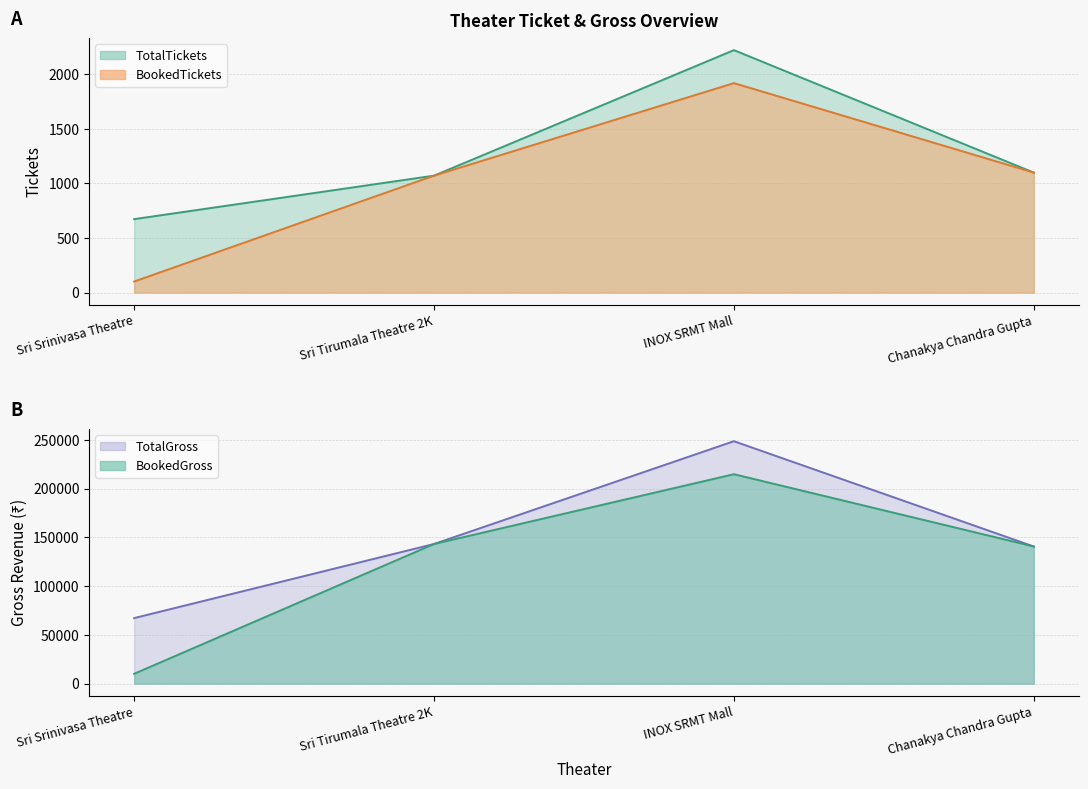

What is the maximum value shown in the chart?

248528